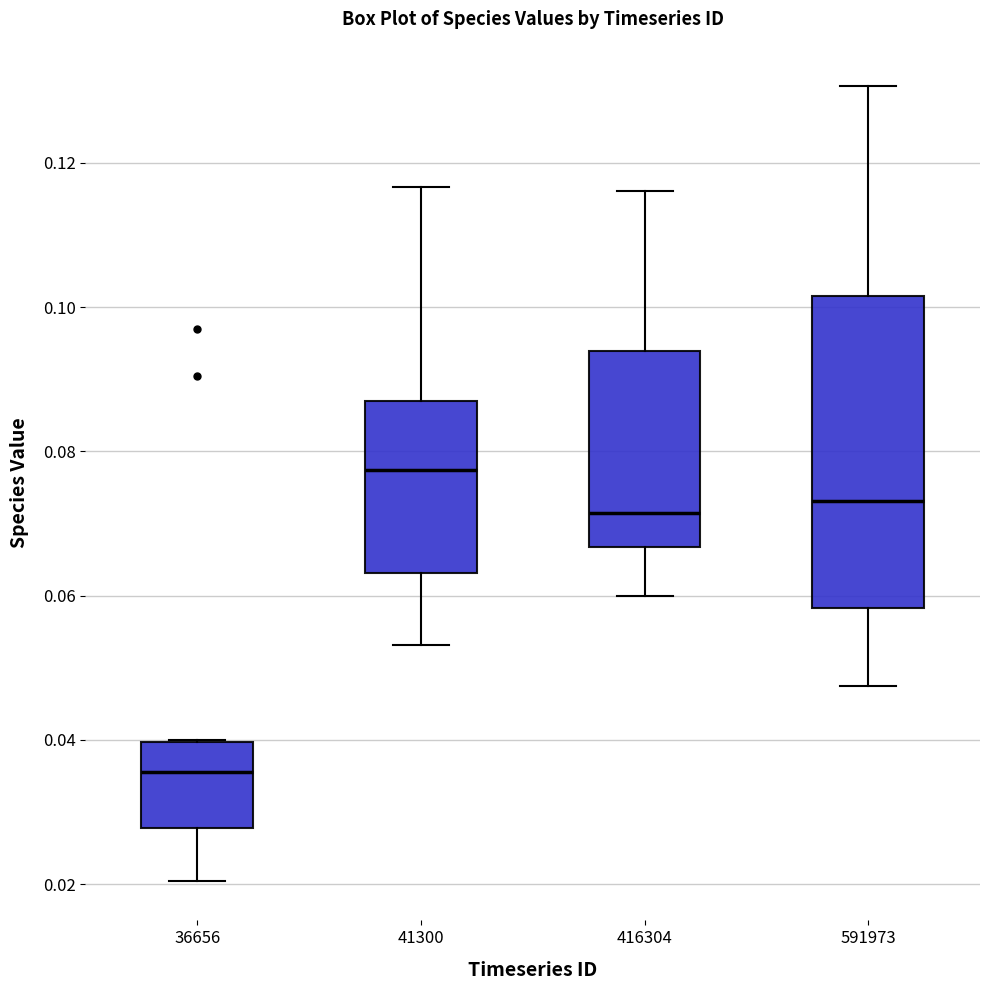

Reading left to right, read every box against the y-axis: the position of its median line, the range the box covers, and the ends of its whiskers. The values are not printed on the chart, so give them approximately, as read against the axis.

36656: median 0.036, box 0.028 to 0.040, whiskers 0.020 to 0.040
41300: median 0.078, box 0.064 to 0.086, whiskers 0.054 to 0.116
416304: median 0.072, box 0.066 to 0.094, whiskers 0.060 to 0.116
591973: median 0.074, box 0.058 to 0.102, whiskers 0.048 to 0.130